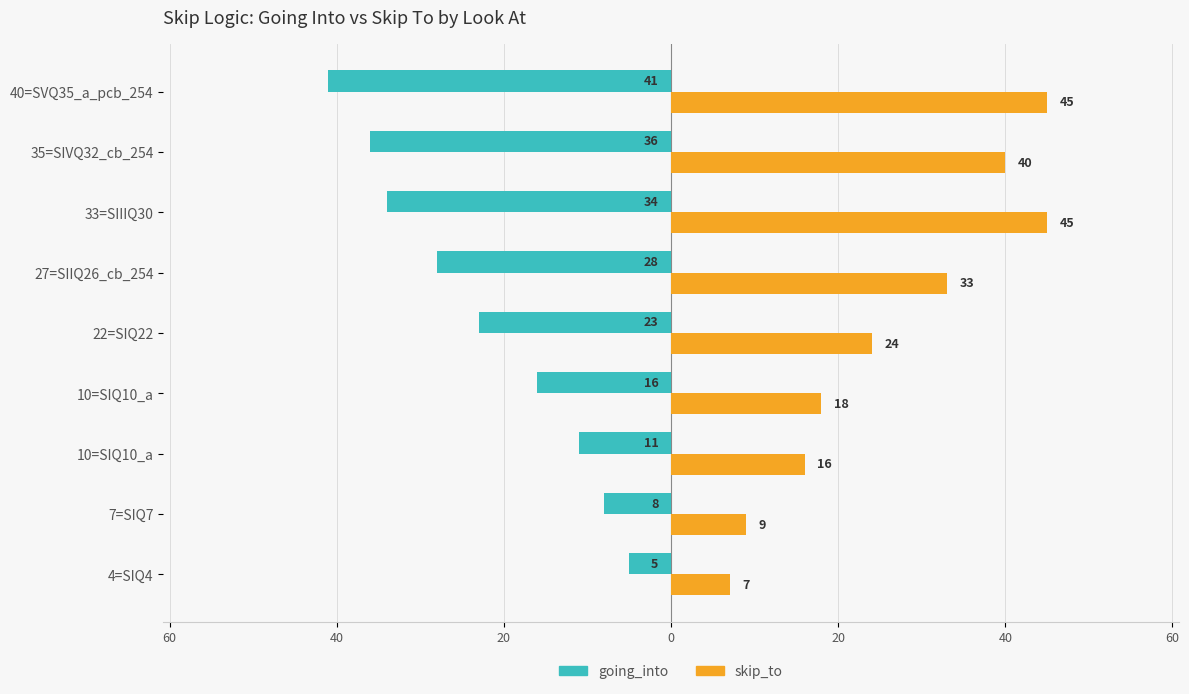

What is the average value of the going_into series?

-22